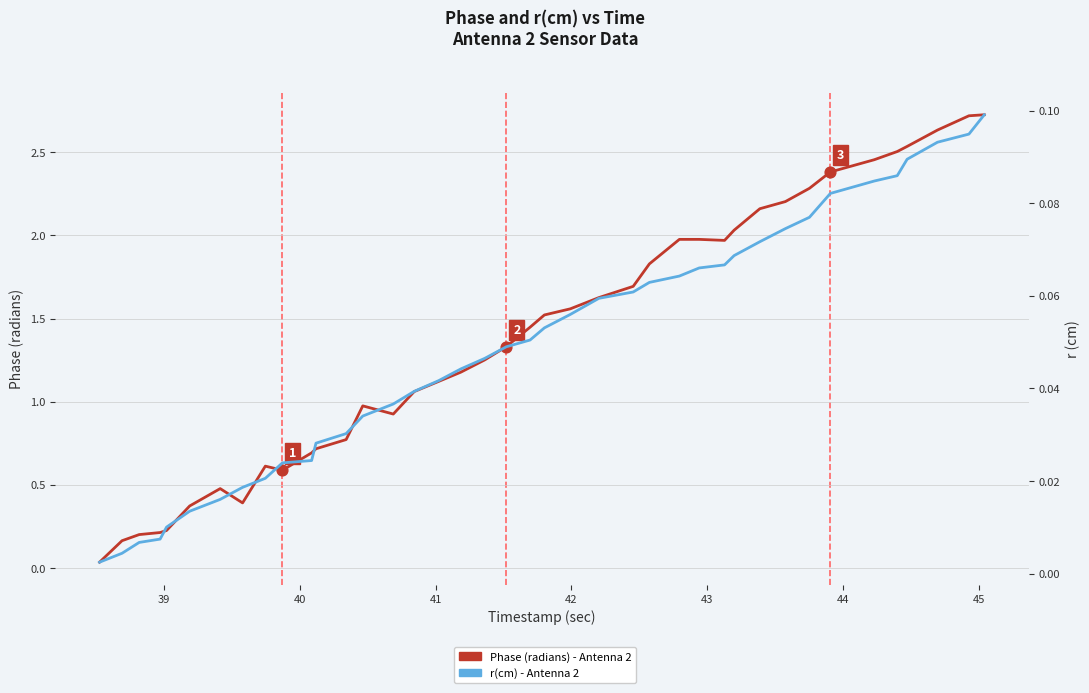

Which series reaches the minimum Y coordinate?

r(cm)